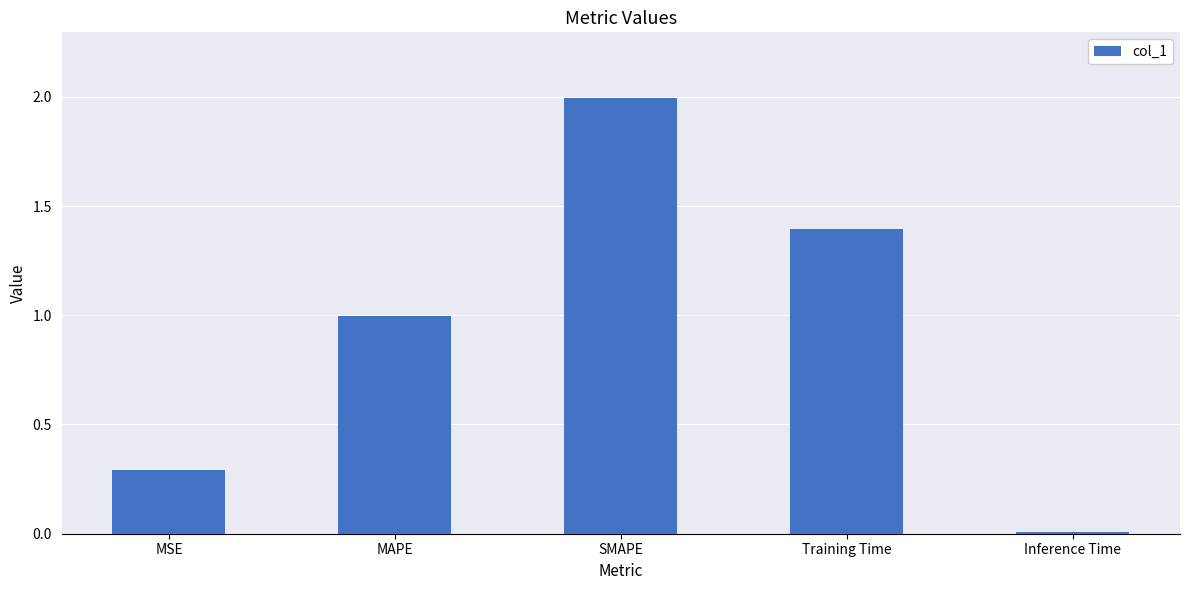

Rank the categories by value from highest to lowest.

SMAPE, Training Time, MAPE, MSE, Inference Time